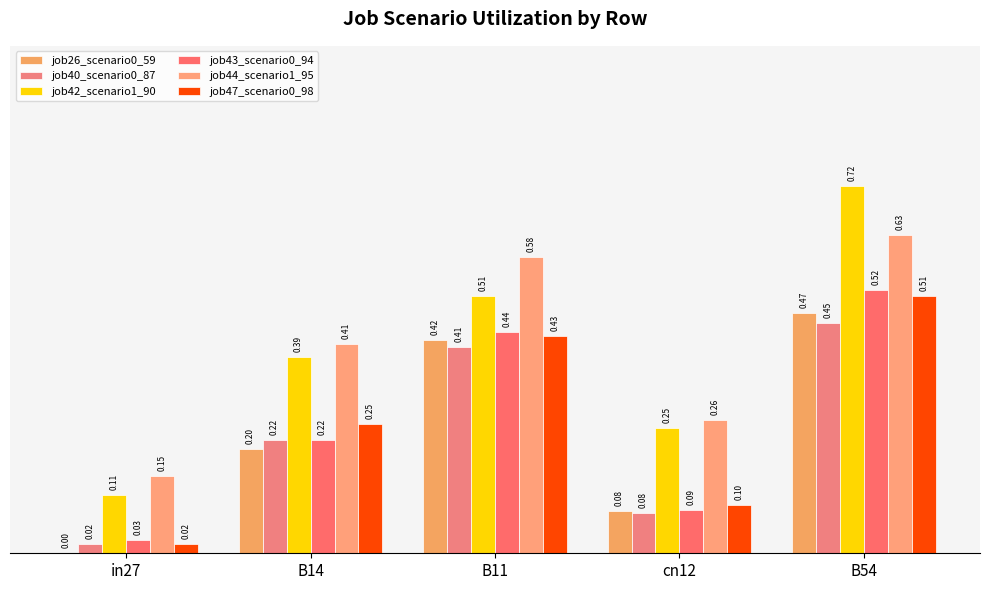

Between B14 and B11, which series saw the biggest shift?

job26_scenario0_59